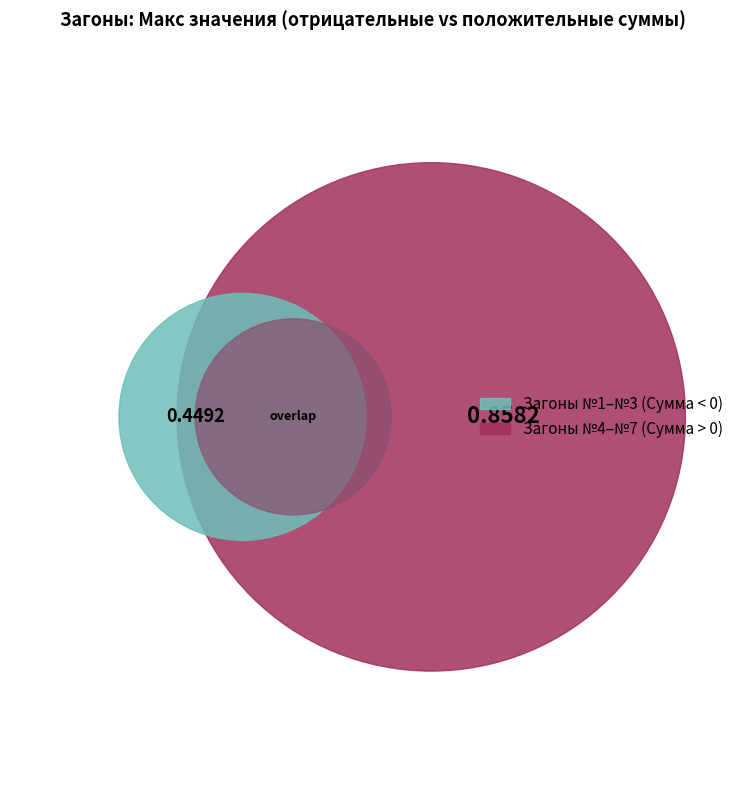

The №4 slice represents 7% of the pie. True or false?

False